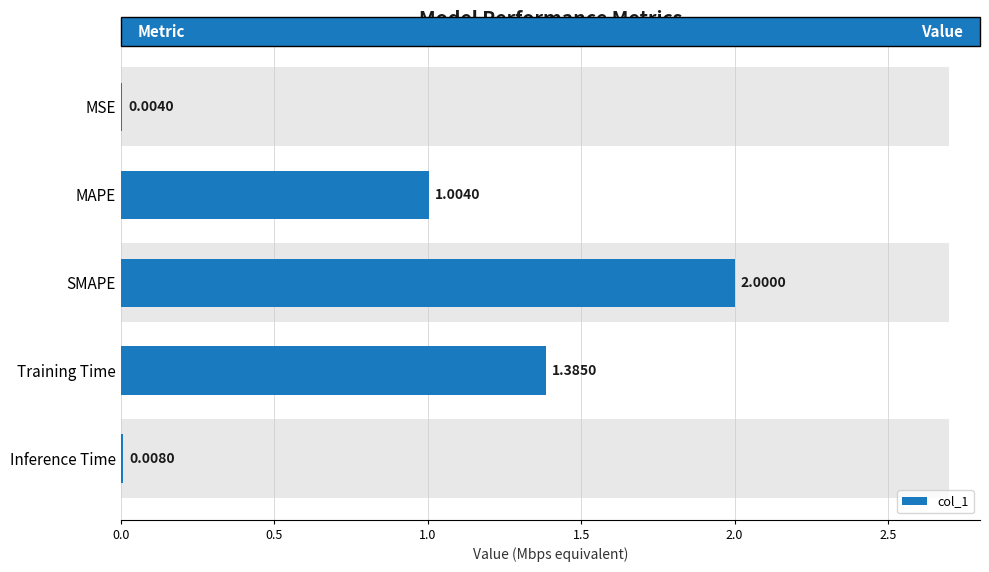

What is the sum of all values?

4.4